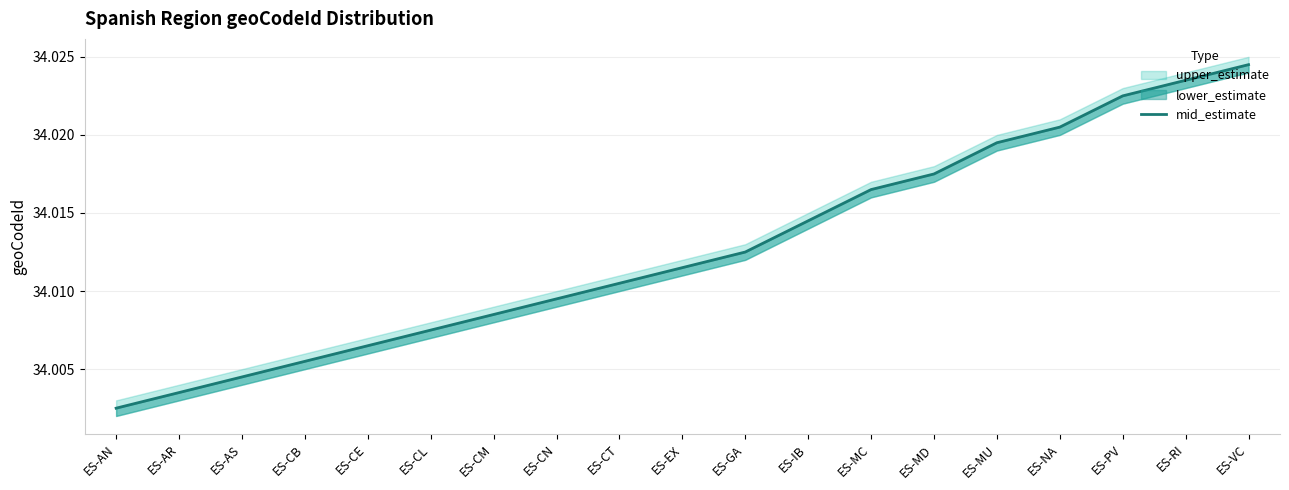

Where is the data nearest to the value 34?

ES-AN